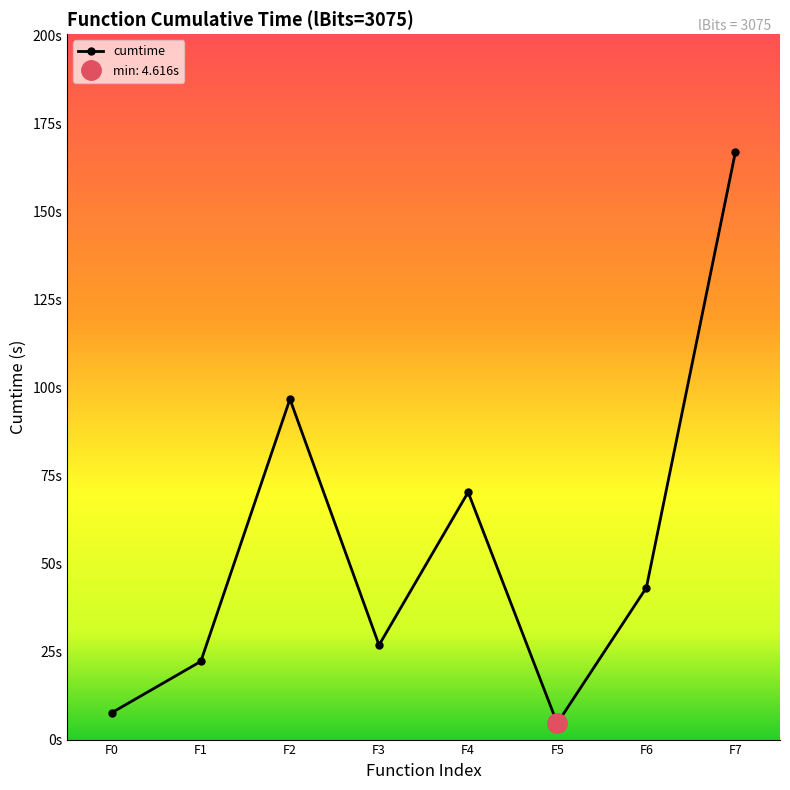

How many data points are above 43?

4